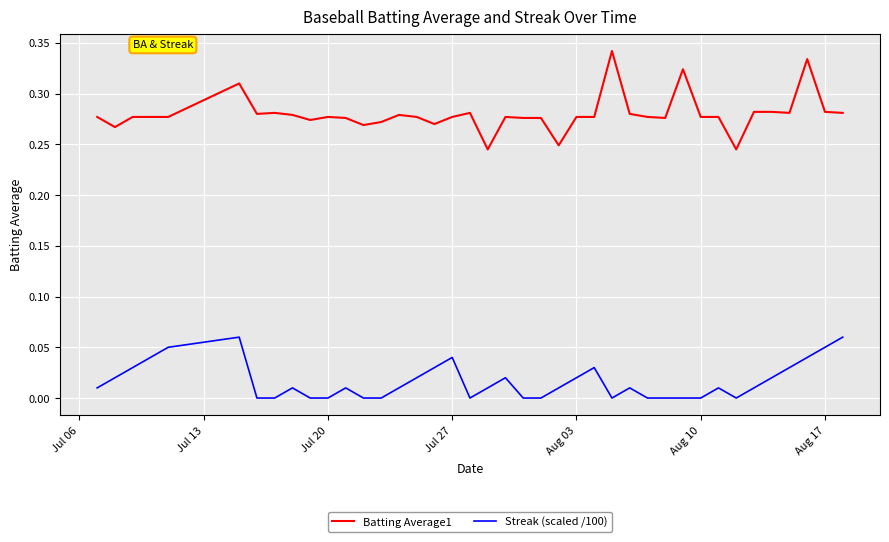

True or false: Streak (scaled /100) and Batting Average1 intersect in this chart.

False